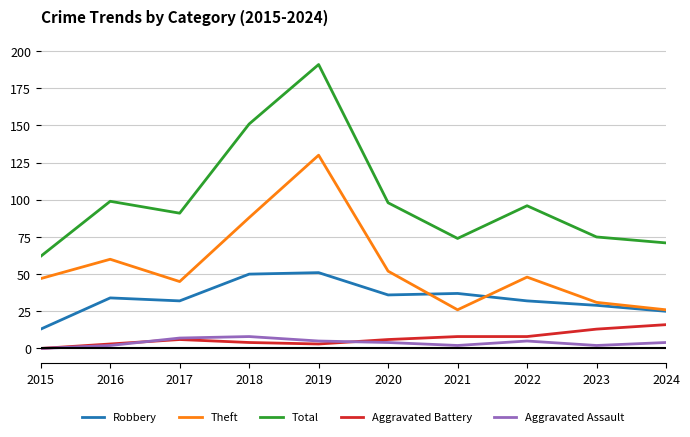

Reading right to left, list all the values displayed in this chart.

Robbery: 25	29	32	37	36	51	50	32	34	13
Theft: 26	31	48	26	52	130	88	45	60	47
Total: 71	75	96	74	98	191	151	91	99	62
Aggravated Battery: 16	13	8	8	6	3	4	6	3	0
Aggravated Assault: 4	2	5	2	4	5	8	7	2	0